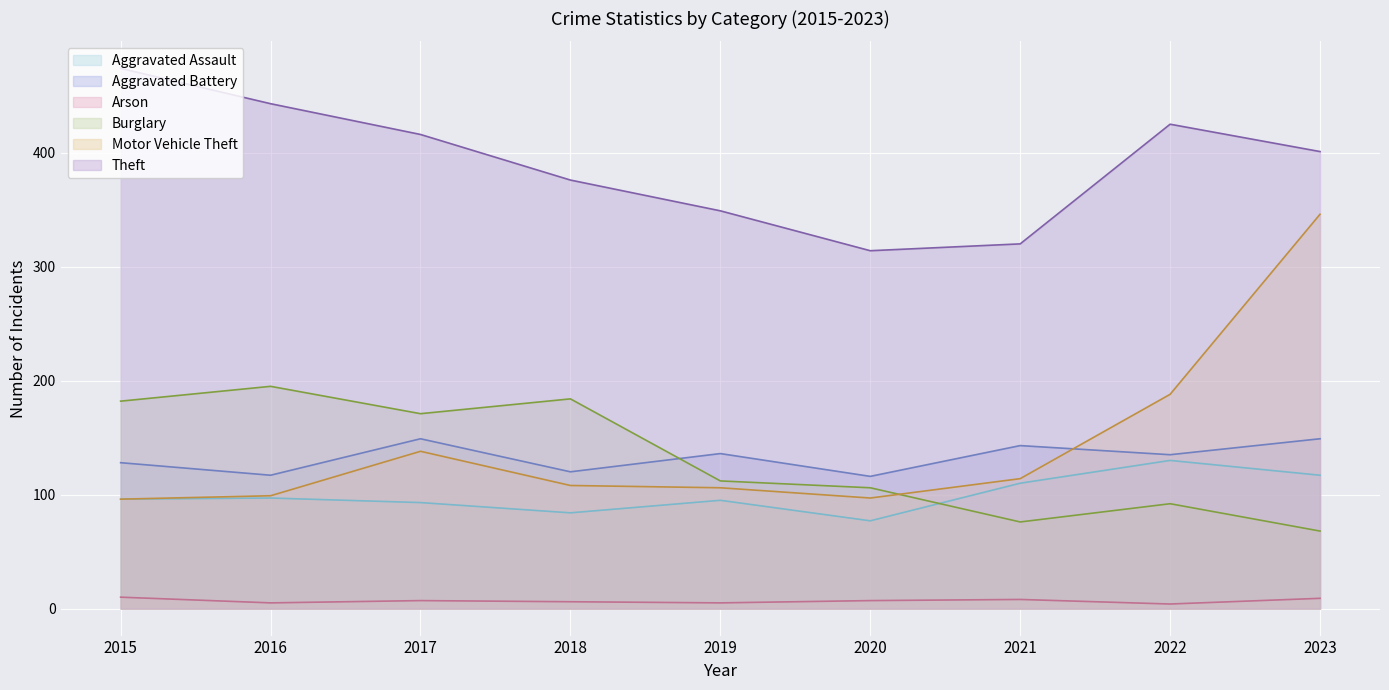

Which category has the lowest value across all series?

2022